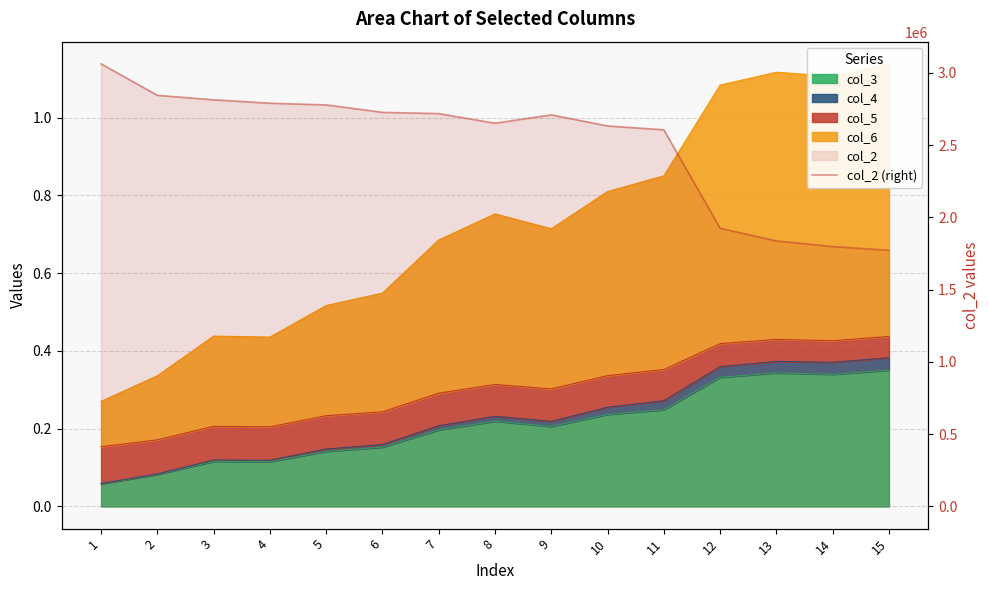

What is the greatest value displayed?

3062765.3